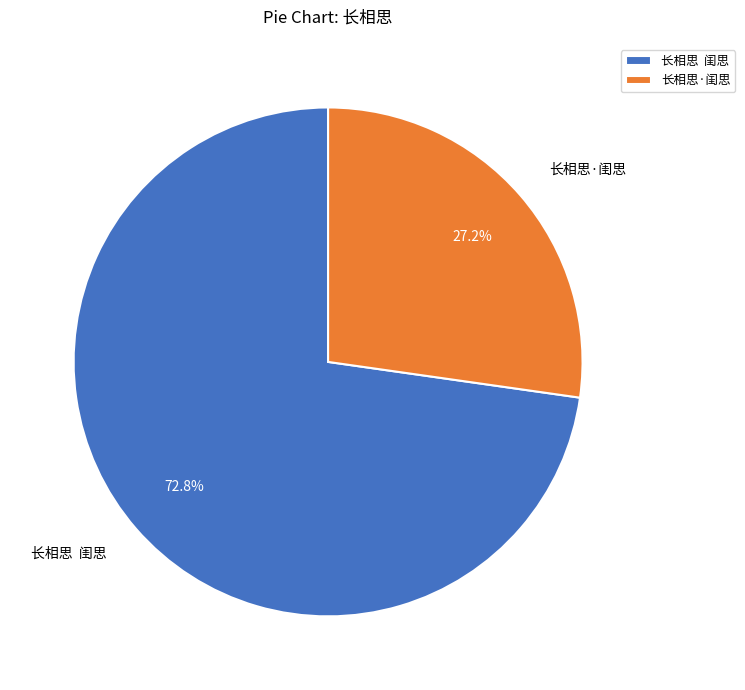

Does any single category account for the majority?

Yes